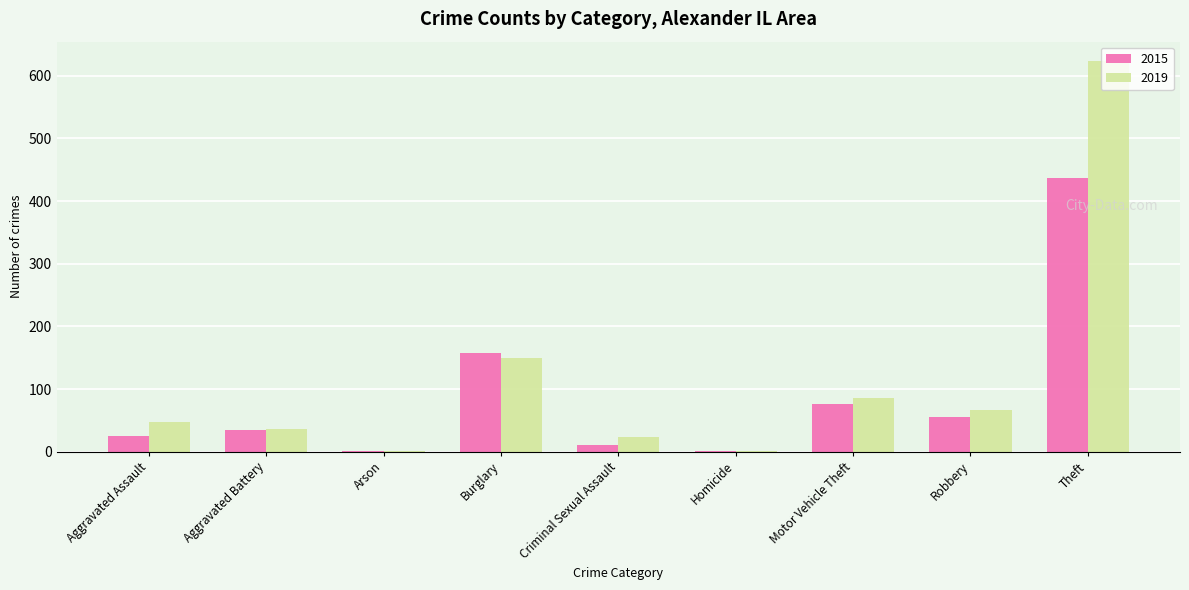

What is the total value across all series at Robbery?

121